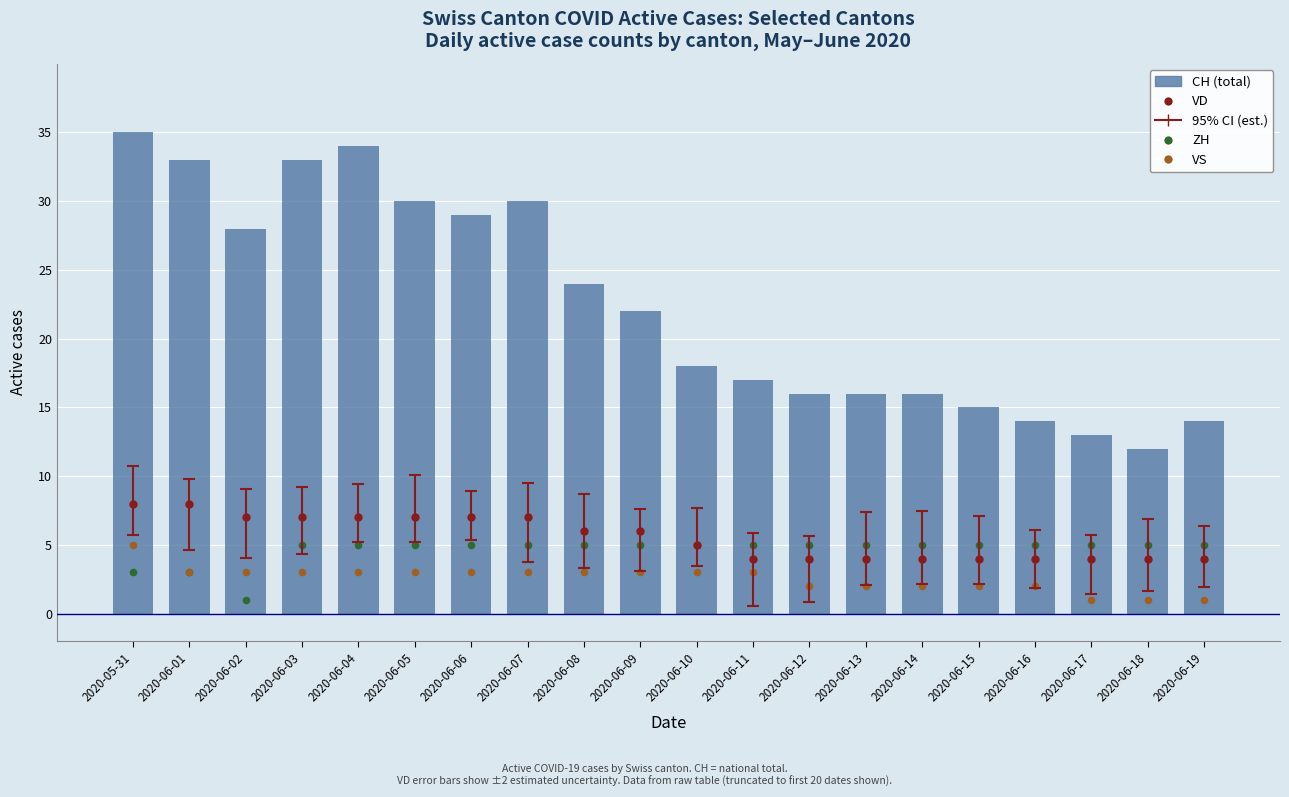

Which series reaches the maximum Y coordinate?

CH (Switzerland total)